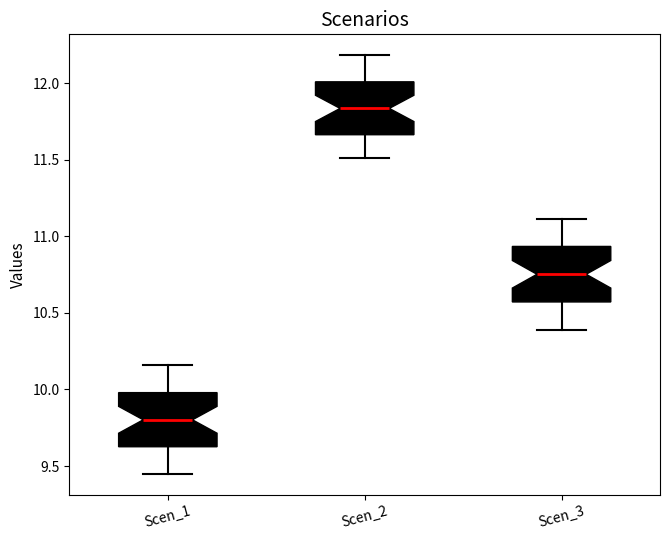

Where is the upper edge of the box for Scen_1 on the y-axis? The values are not printed on the chart, so give them approximately, as read against the axis.

10.00